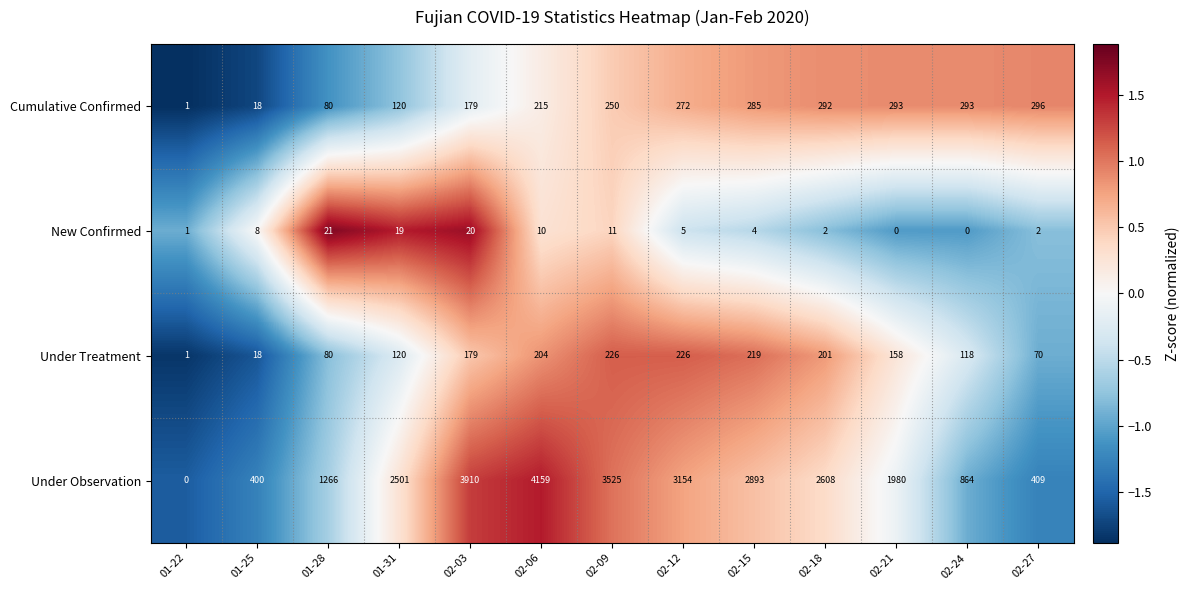

At how many categories does at least one series exceed 0?

13